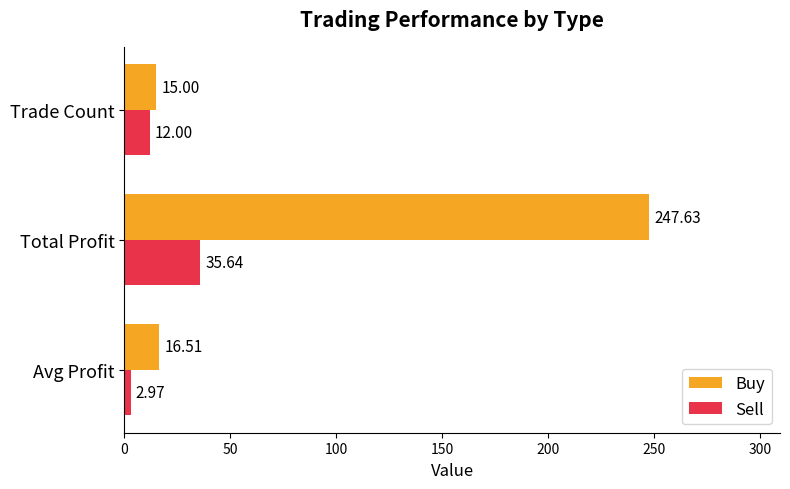

List the series in order of their peak value, highest first.

Buy, Sell